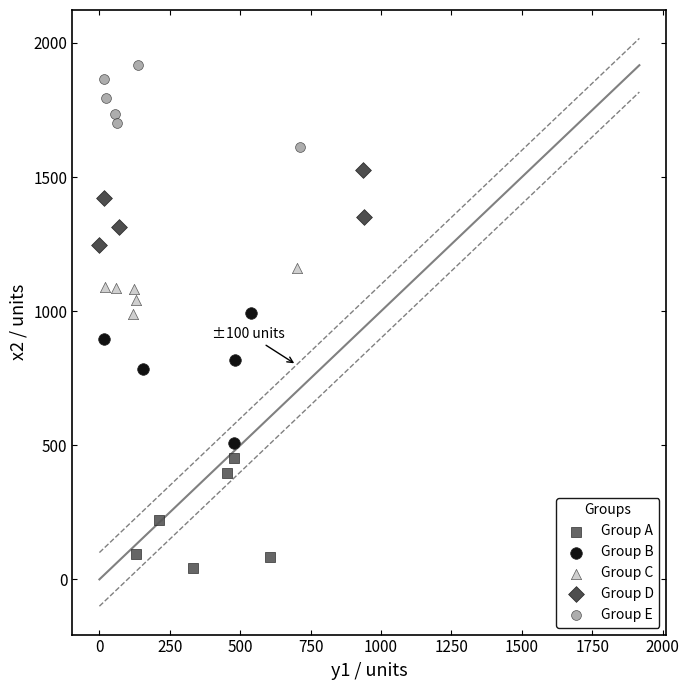

Which series reaches the minimum Y coordinate?

Group A